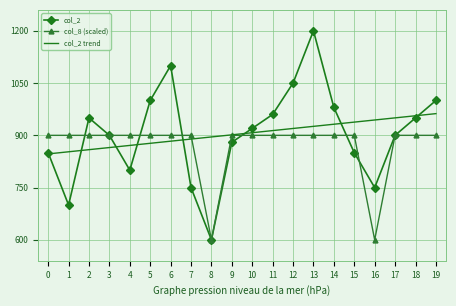

Which series has the widest spread of values?

col_2